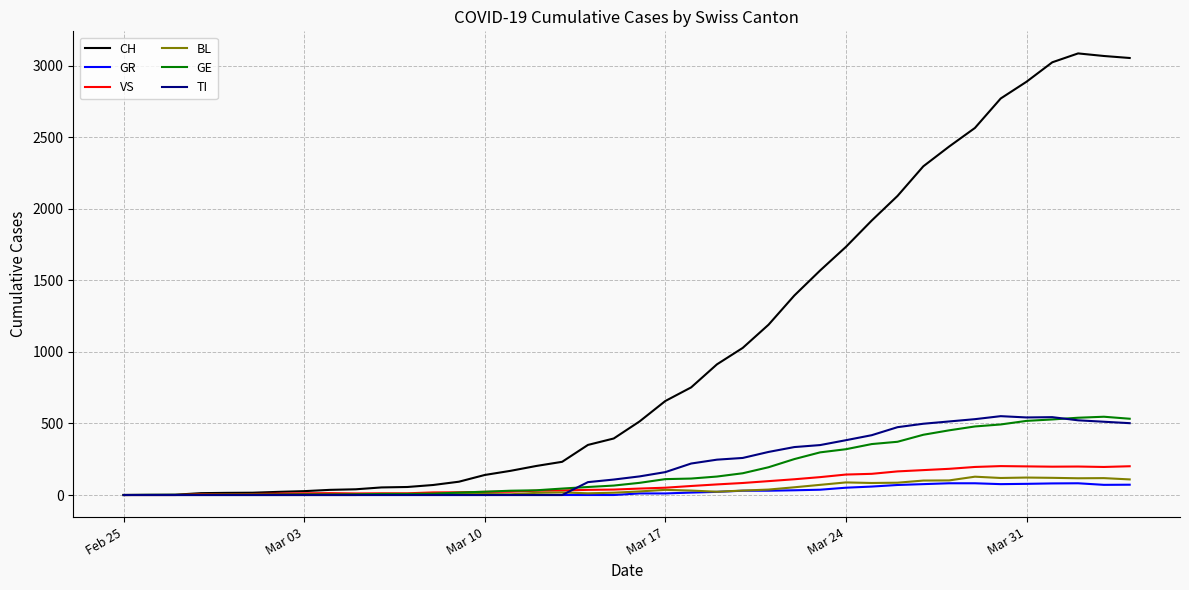

What is the maximum value for VS?

202